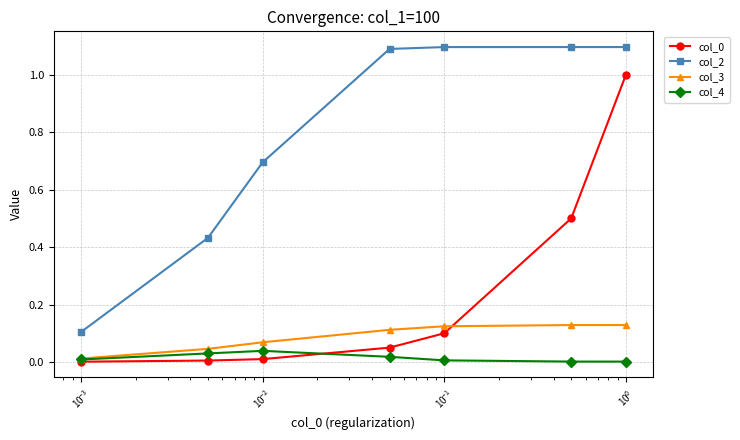

True or false: col_0 and col_2 cross at least once.

False